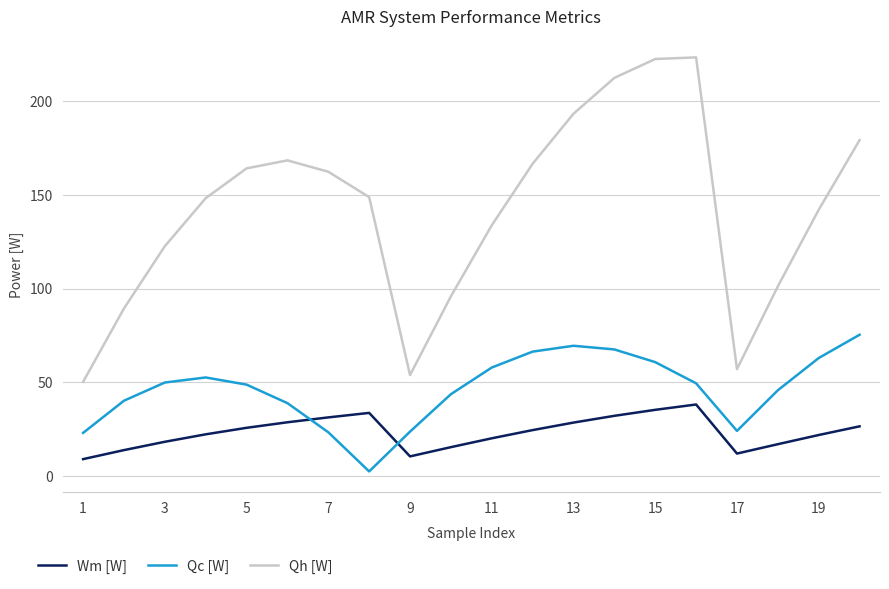

Which series has the largest total across all categories?

Qh [W]